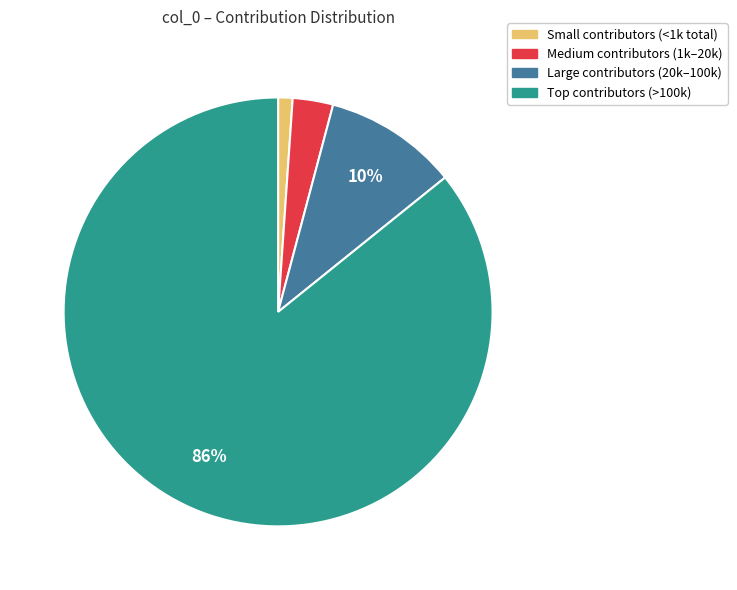

To the nearest percent, what is the average slice percentage?

25%